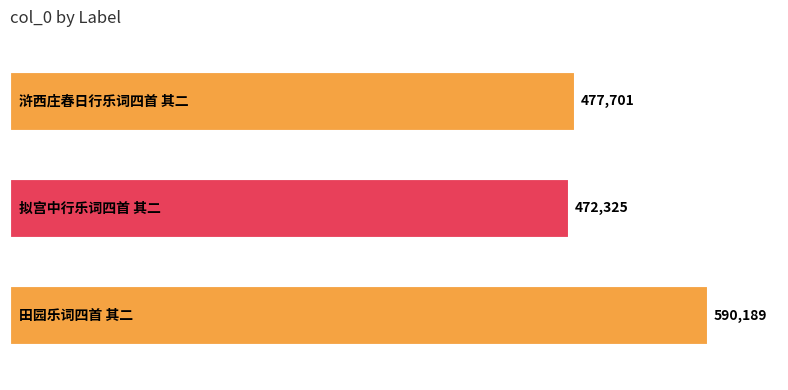

What is the difference between the maximum and minimum values?

117864